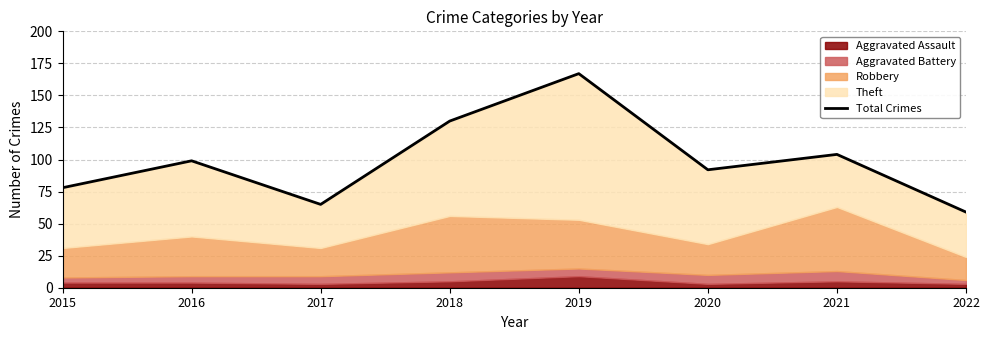

What is the value of the 1st point from the left?

78